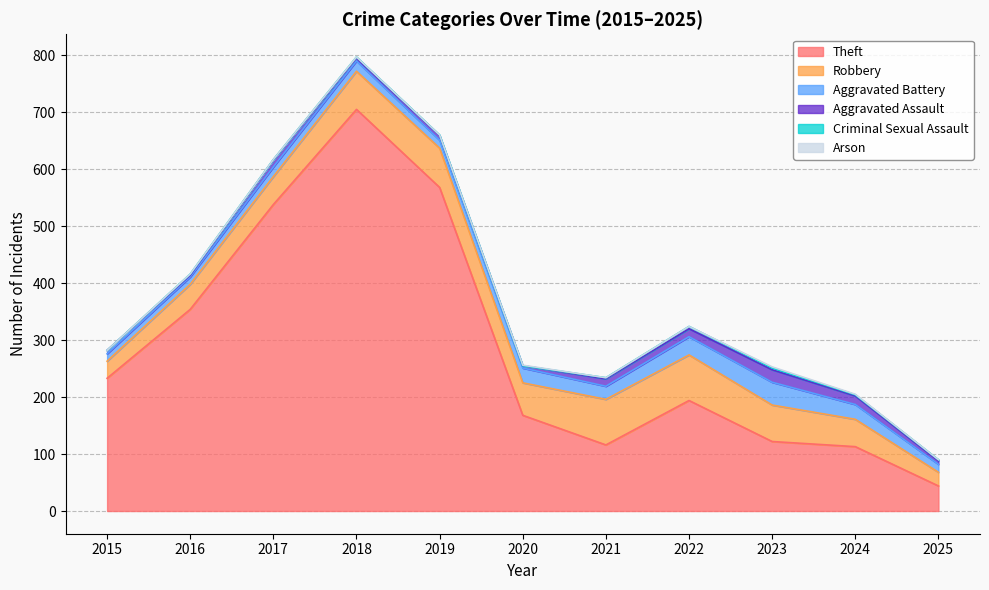

What is the greatest value displayed?

705